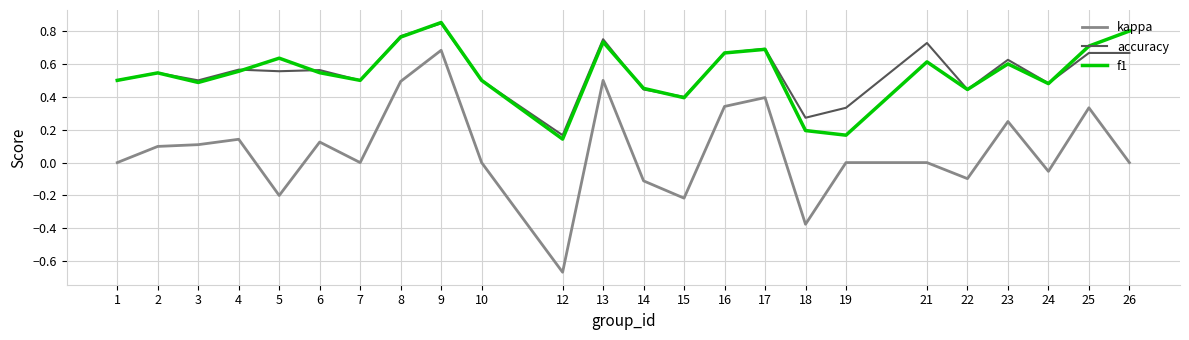

True or false: accuracy and kappa intersect in this chart.

False